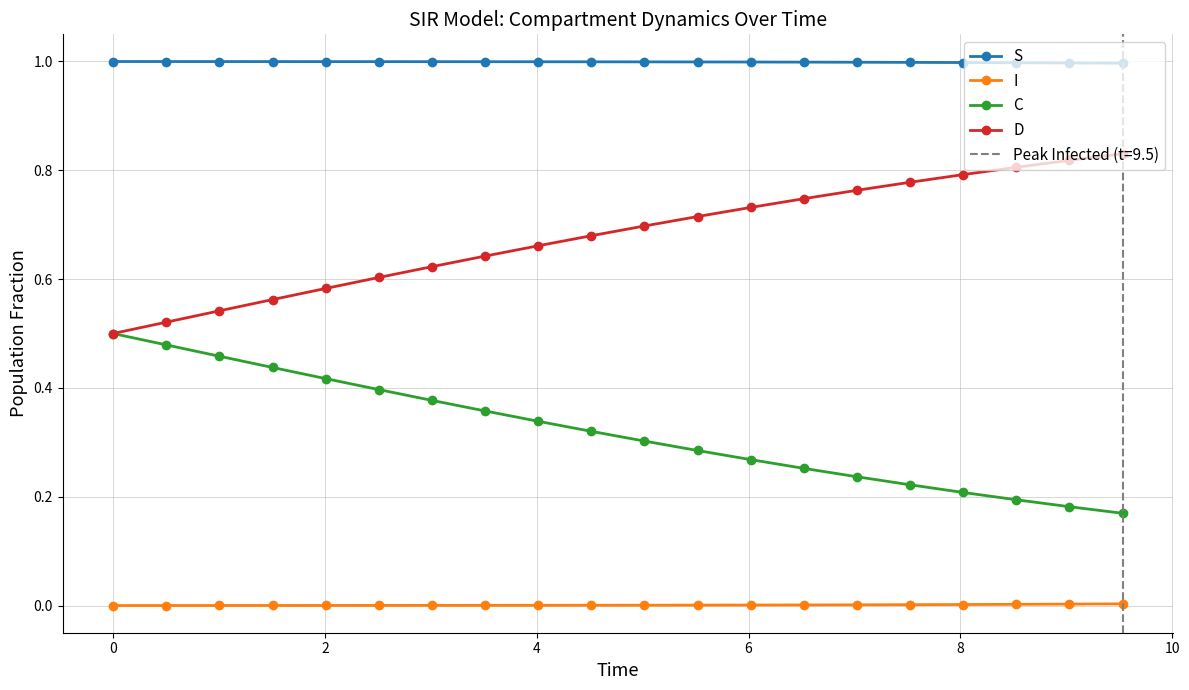

True or false: I and S cross at least once.

False